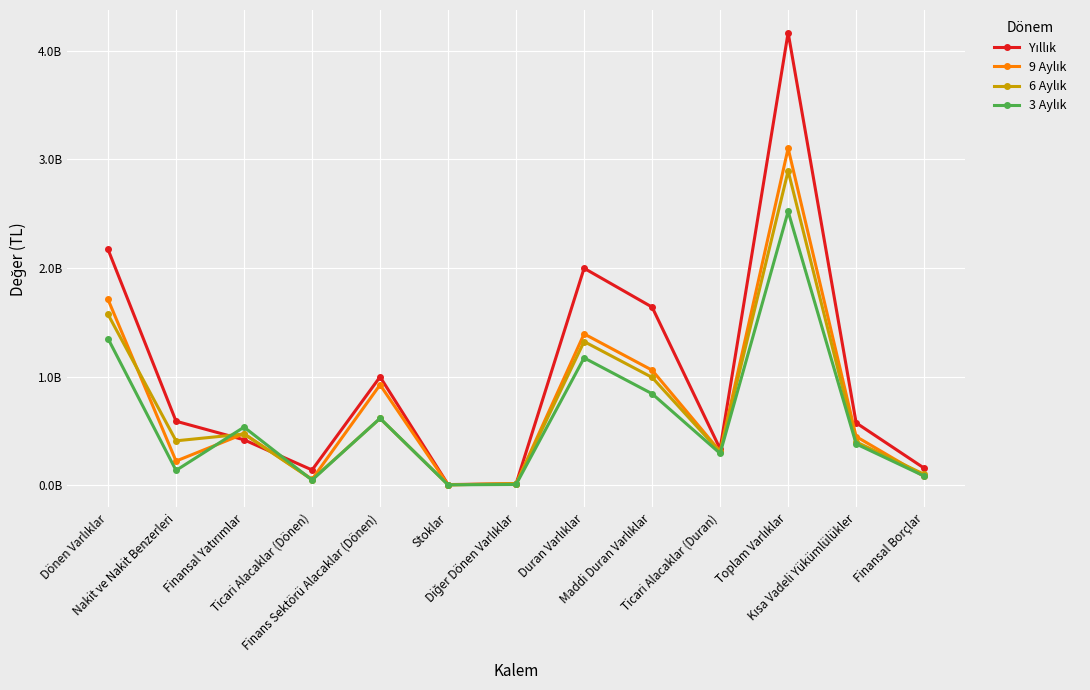

Between which two adjacent categories do 3 Aylık and 6 Aylık first intersect?

Nakit ve Nakit Benzerleri and Finansal Yatırımlar